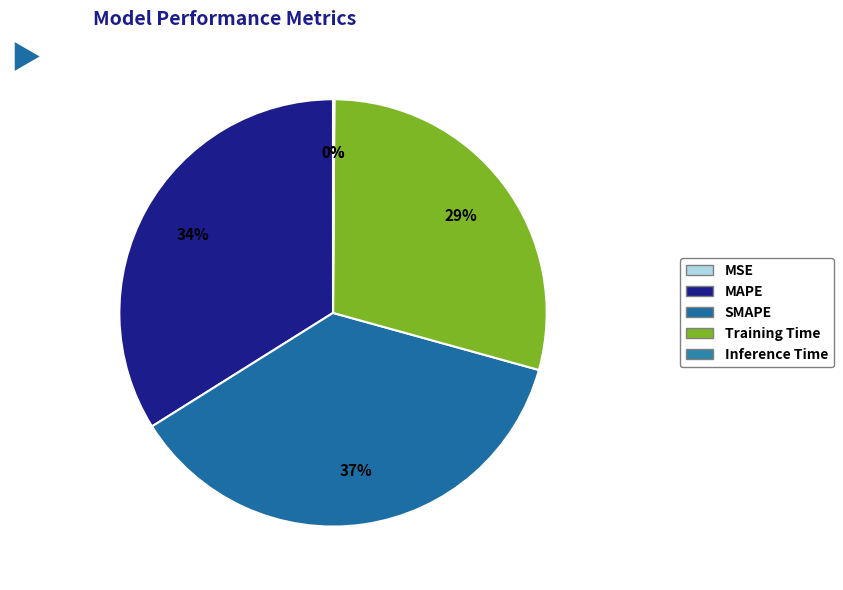

Rank the categories by value from lowest to highest.

MSE, Inference Time, Training Time, MAPE, SMAPE